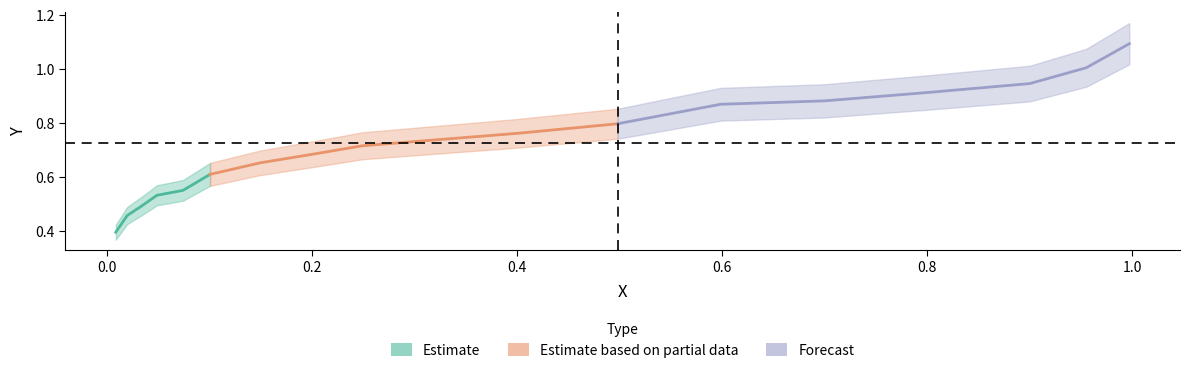

True or false: there are more than 2 points higher than both neighbors.

False